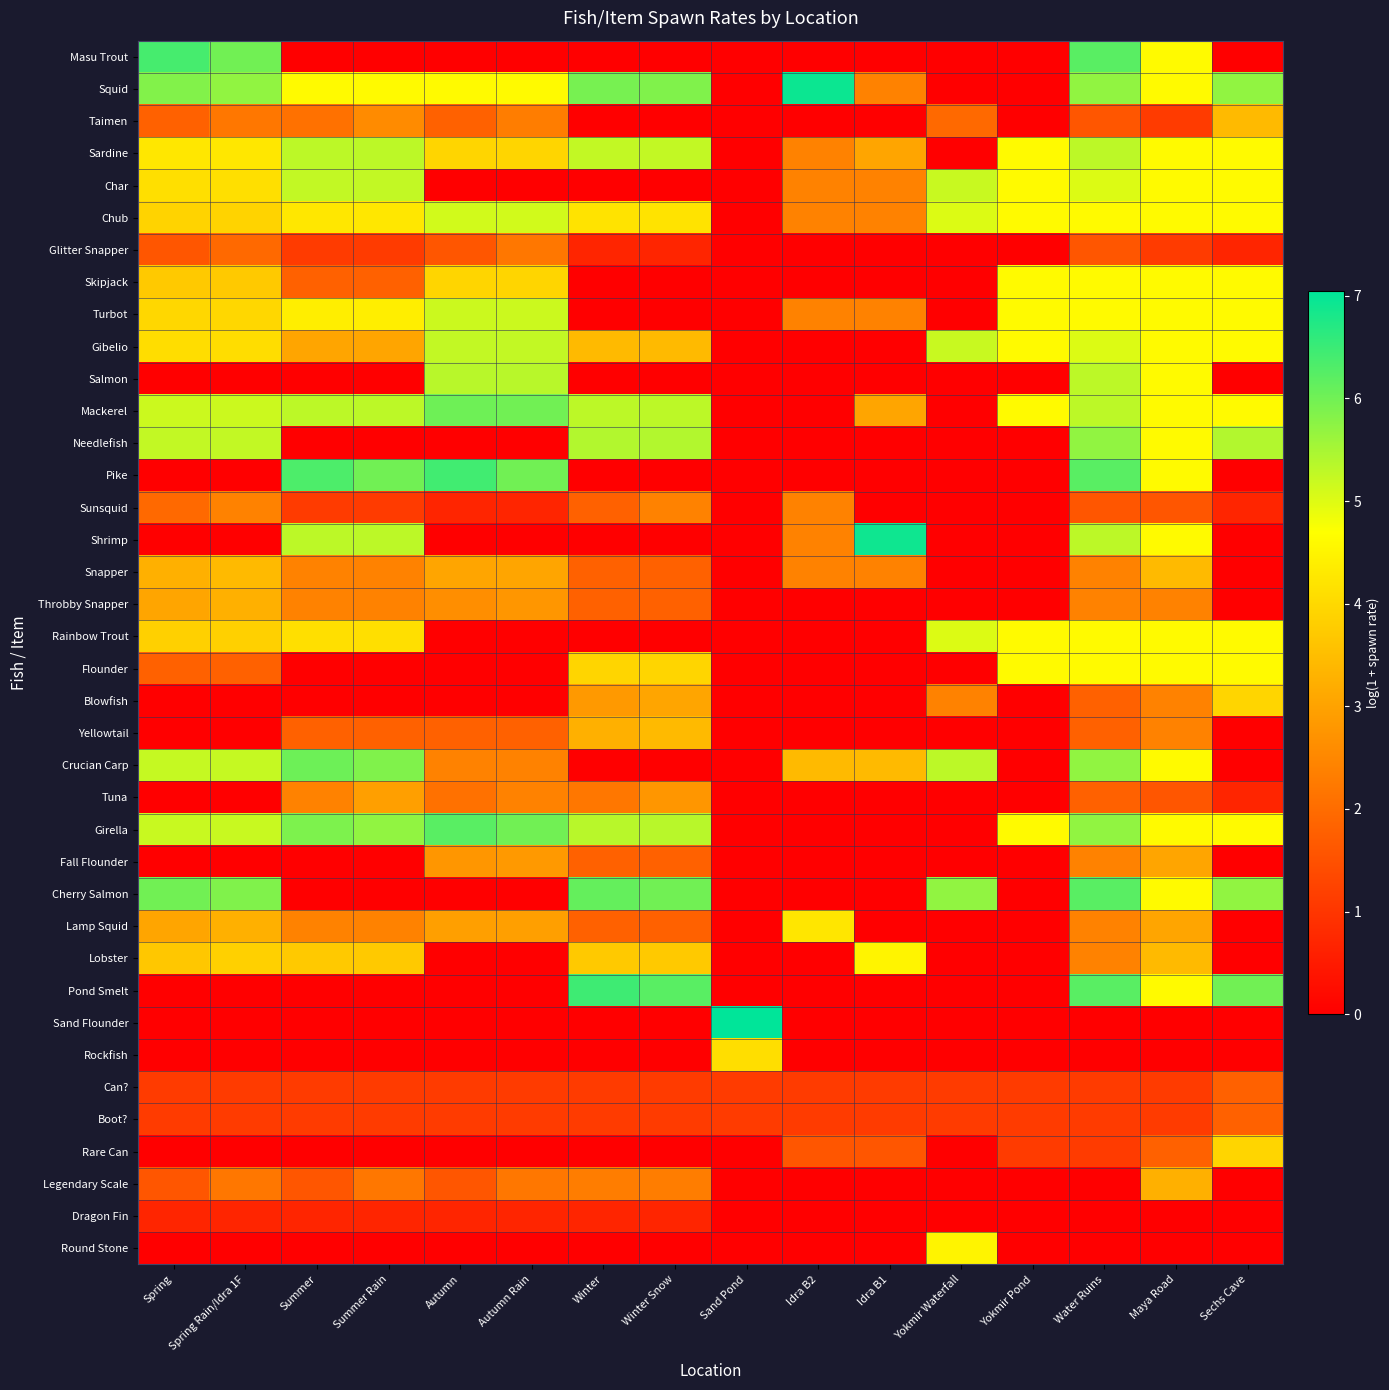

How many data points does each series have?

16